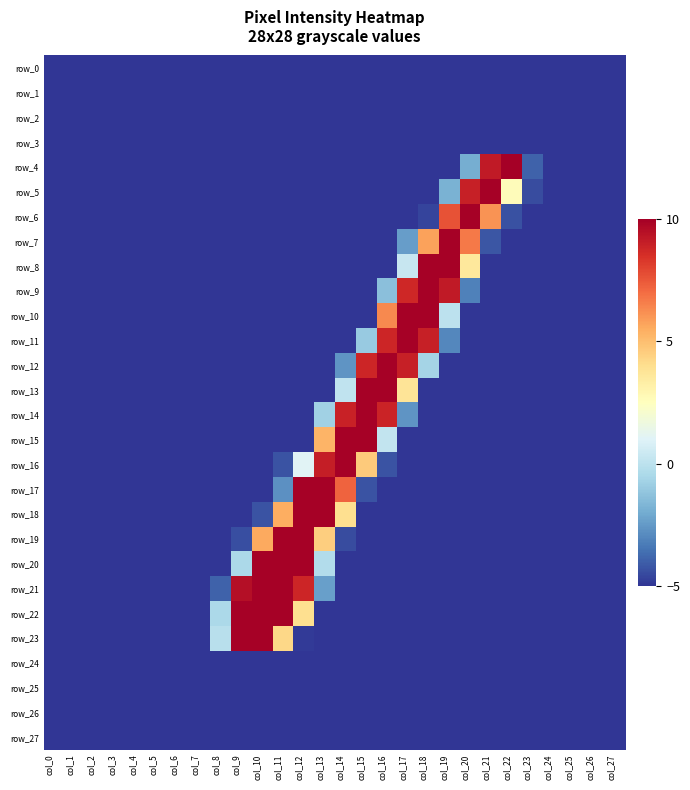

Between col_3 and col_7, which series saw the biggest shift?

row_0